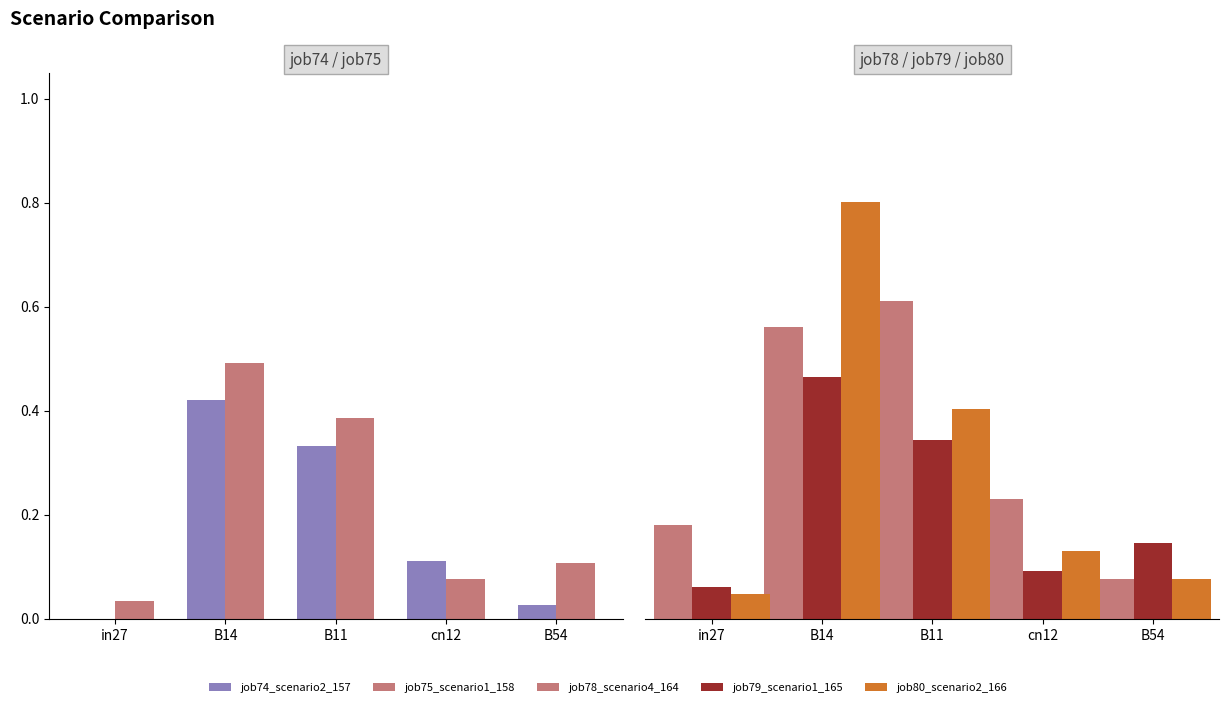

Reading left to right, what are all the values shown in this chart?

job74_scenario2_157: 0.0	0.4	0.3	0.1	0.0
job75_scenario1_158: 0.0	0.5	0.4	0.1	0.1
job78_scenario4_164: 0.2	0.6	0.6	0.2	0.1
job79_scenario1_165: 0.1	0.5	0.3	0.1	0.1
job80_scenario2_166: 0.0	0.8	0.4	0.1	0.1